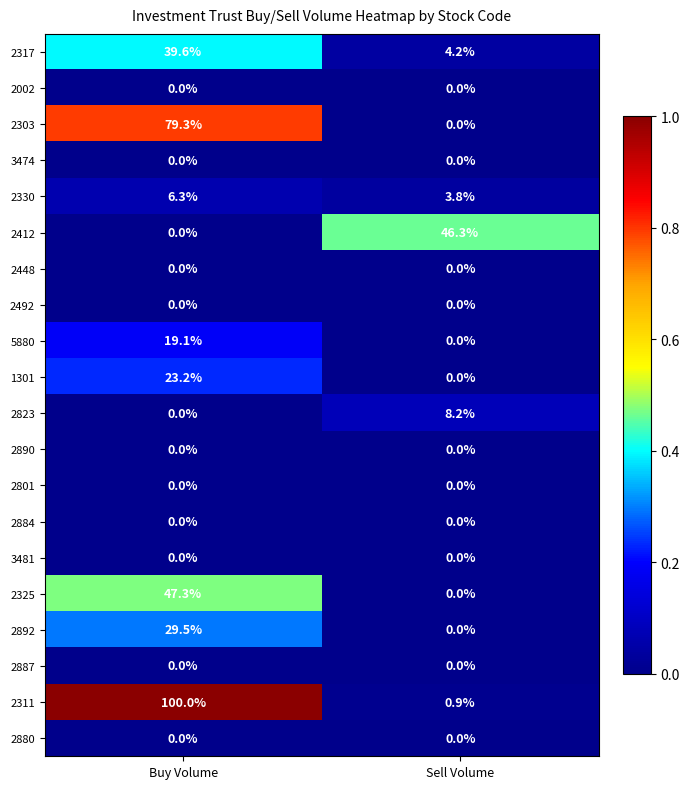

List the labels in order of 5880 value, smallest first.

Sell Volume, Buy Volume